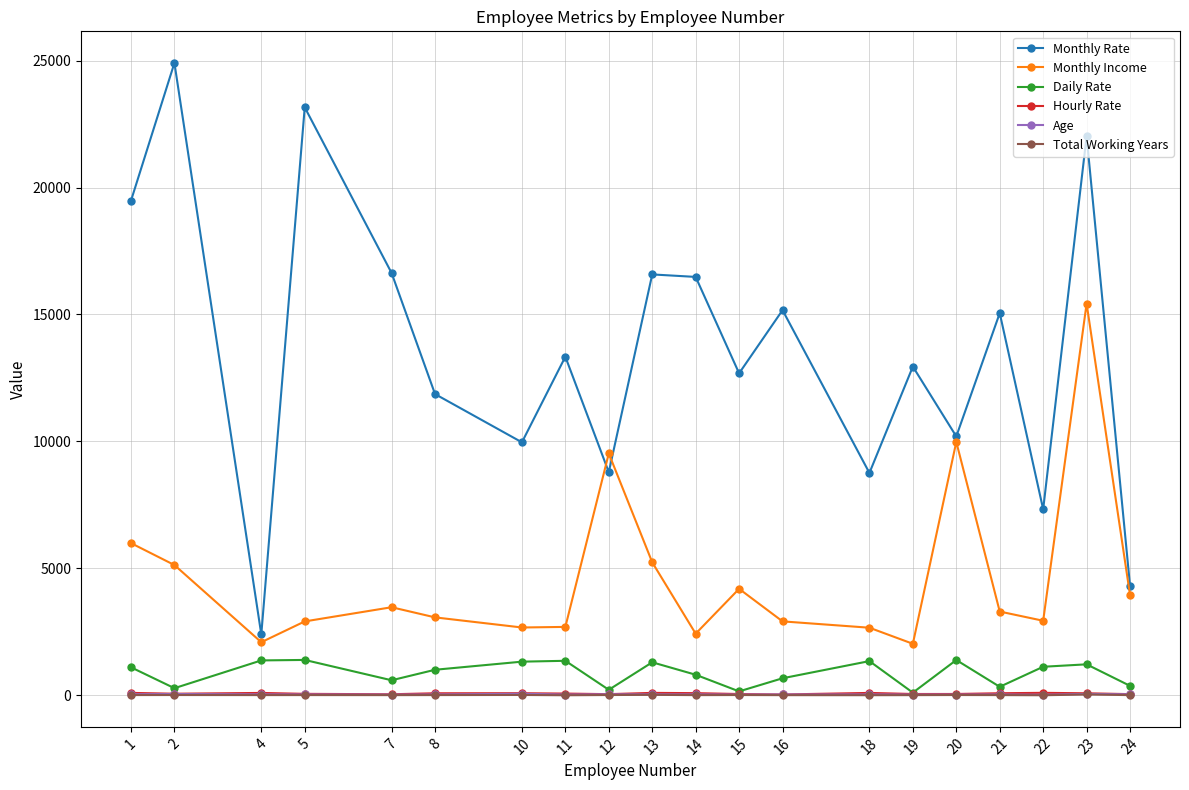

What is the difference between the Monthly Rate values at 11 and 8?

1471